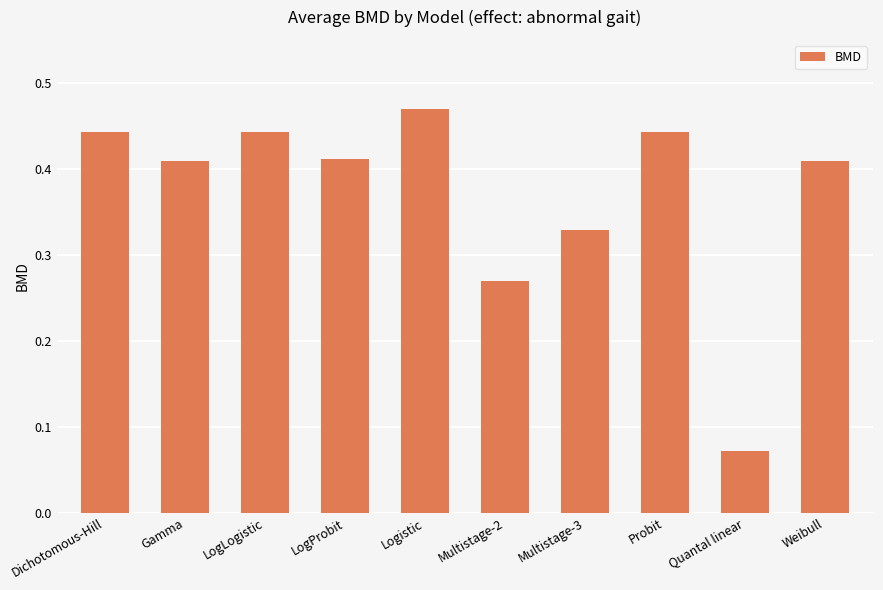

How many series are shown in this chart?

1